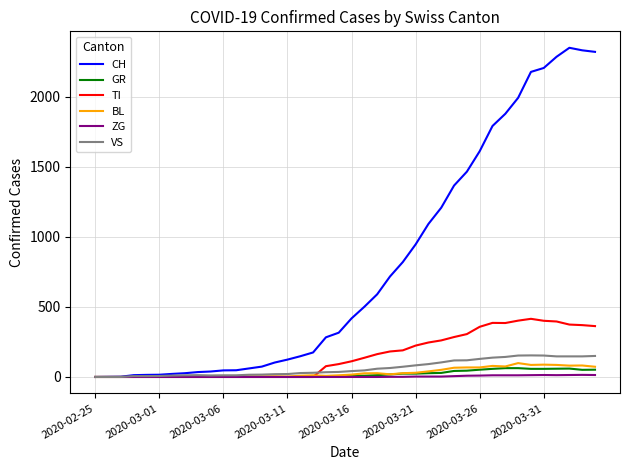

Which series has the largest total across all categories?

CH